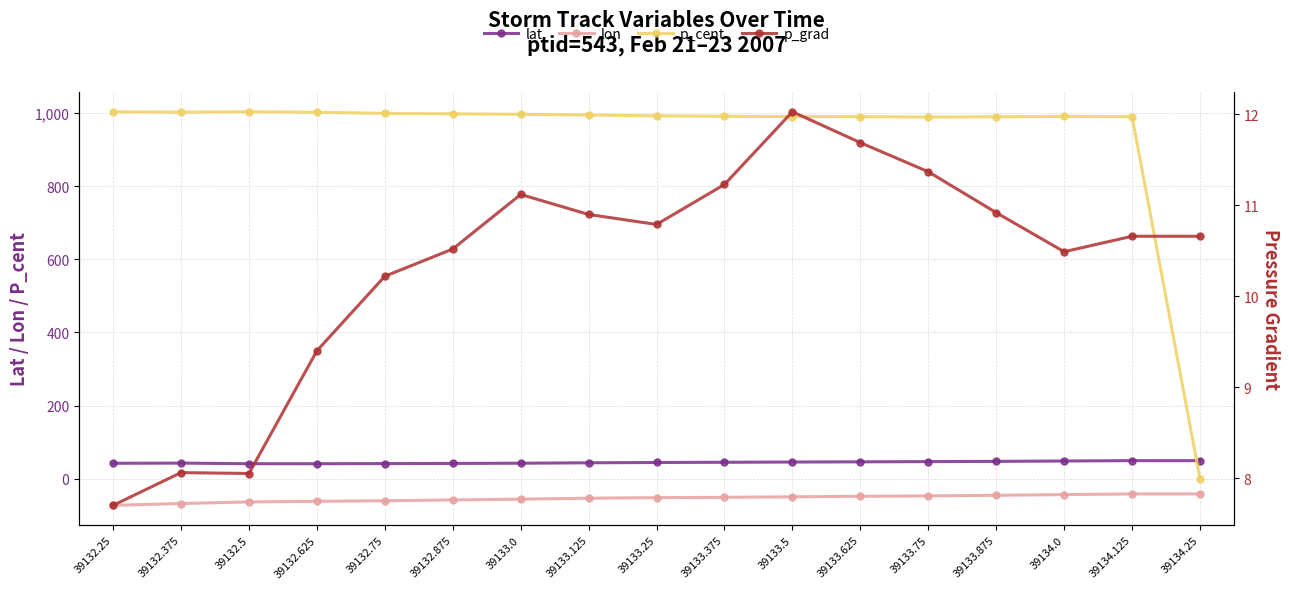

Reading left to right, transcribe all the data shown in this chart.

lat: 39132.25=42.2	39132.375=42.8	39132.5=41.0	39132.625=41.0	39132.75=41.4	39132.875=41.9	39133.0=42.5	39133.125=43.5	39133.25=44.4	39133.375=45.0	39133.5=45.6	39133.625=46.2	39133.75=46.8	39133.875=47.5	39134.0=48.5	39134.125=49.5	39134.25=49.5
lon: 39132.25=-72.7	39132.375=-67.8	39132.5=-63.5	39132.625=-61.7	39132.75=-60.2	39132.875=-58.0	39133.0=-55.9	39133.125=-53.3	39133.25=-51.8	39133.375=-50.8	39133.5=-49.4	39133.625=-48.0	39133.75=-46.9	39133.875=-45.2	39134.0=-43.4	39134.125=-41.6	39134.25=-41.6
p_cent: 39132.25=1003.5	39132.375=1002.5	39132.5=1003.6	39132.625=1002.3	39132.75=999.3	39132.875=998.0	39133.0=996.7	39133.125=994.7	39133.25=992.4	39133.375=991.2	39133.5=990.5	39133.625=990.1	39133.75=989.2	39133.875=989.8	39134.0=990.8	39134.125=990.1	39134.25=0.0
p_grad: 39132.25=7.7	39132.375=8.1	39132.5=8.1	39132.625=9.4	39132.75=10.2	39132.875=10.5	39133.0=11.1	39133.125=10.9	39133.25=10.8	39133.375=11.2	39133.5=12.0	39133.625=11.7	39133.75=11.4	39133.875=10.9	39134.0=10.5	39134.125=10.7	39134.25=10.7